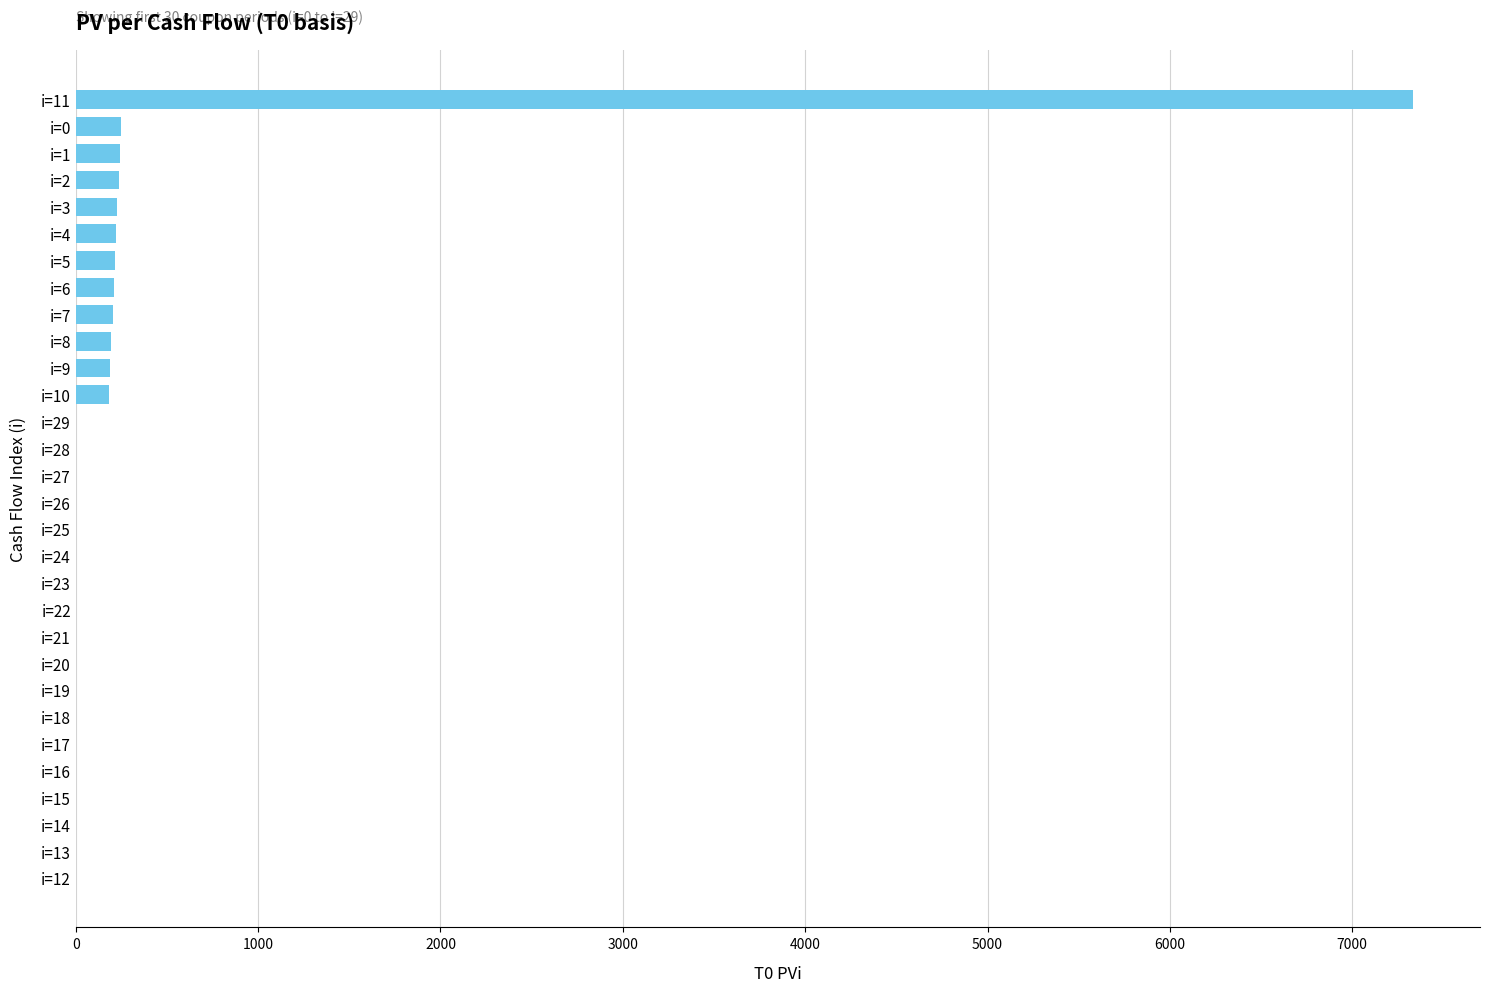

Between i=9 and i=13, which is larger?

i=9